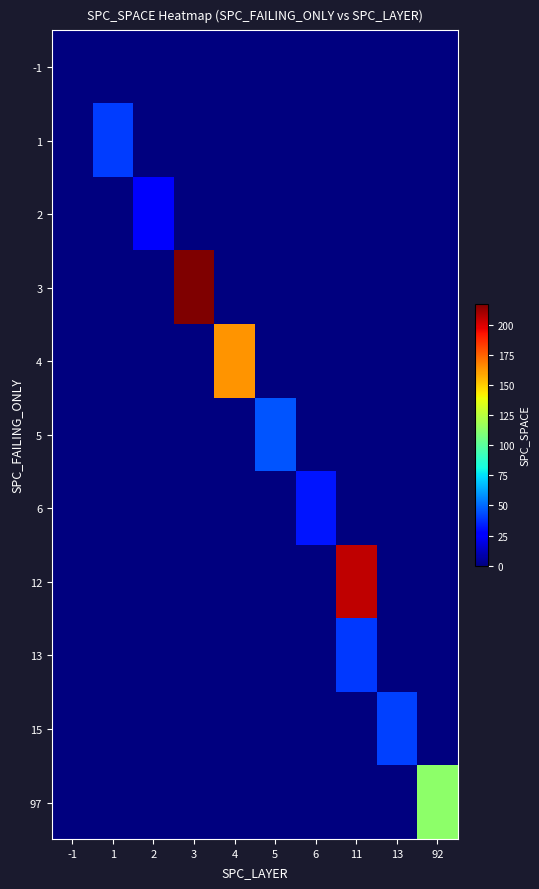

Reading right to left, list all the values displayed in this chart.

row_0: 92=0	13=0	11=0	6=0	5=0	4=0	3=0	2=0	1=0	-1=0
row_1: 92=0	13=0	11=0	6=0	5=0	4=0	3=0	2=0	1=40	-1=0
row_2: 92=0	13=0	11=0	6=0	5=0	4=0	3=0	2=24	1=0	-1=0
row_3: 92=0	13=0	11=0	6=0	5=0	4=0	3=217	2=0	1=0	-1=0
row_4: 92=0	13=0	11=0	6=0	5=0	4=163	3=0	2=0	1=0	-1=0
row_5: 92=0	13=0	11=0	6=0	5=45	4=0	3=0	2=0	1=0	-1=0
row_6: 92=0	13=0	11=0	6=32	5=0	4=0	3=0	2=0	1=0	-1=0
row_7: 92=0	13=0	11=205	6=0	5=0	4=0	3=0	2=0	1=0	-1=0
row_8: 92=0	13=0	11=39	6=0	5=0	4=0	3=0	2=0	1=0	-1=0
row_9: 92=0	13=41	11=0	6=0	5=0	4=0	3=0	2=0	1=0	-1=0
row_10: 92=113	13=0	11=0	6=0	5=0	4=0	3=0	2=0	1=0	-1=0